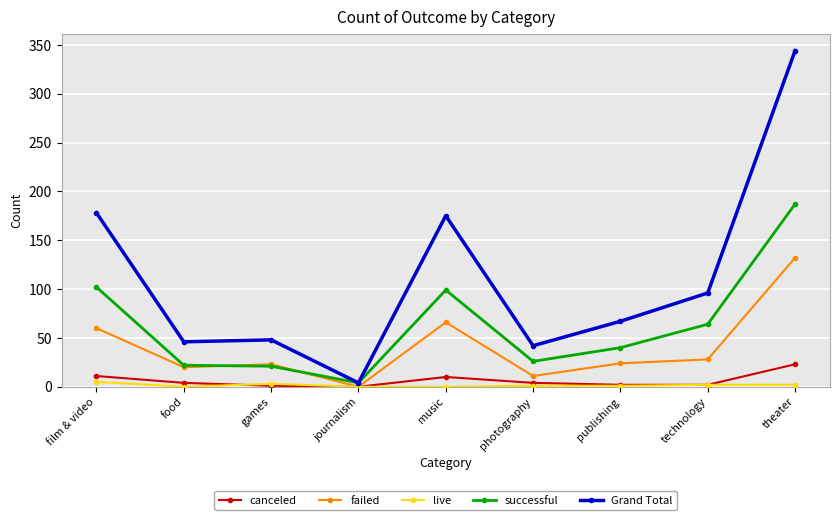

The live series shows 2 at theater. True or false?

True